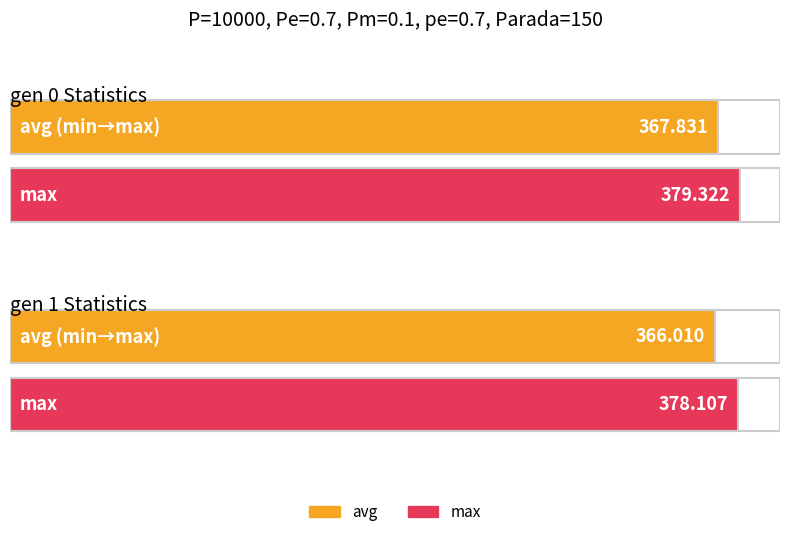

Where is avg nearest to the value 366?

gen 1